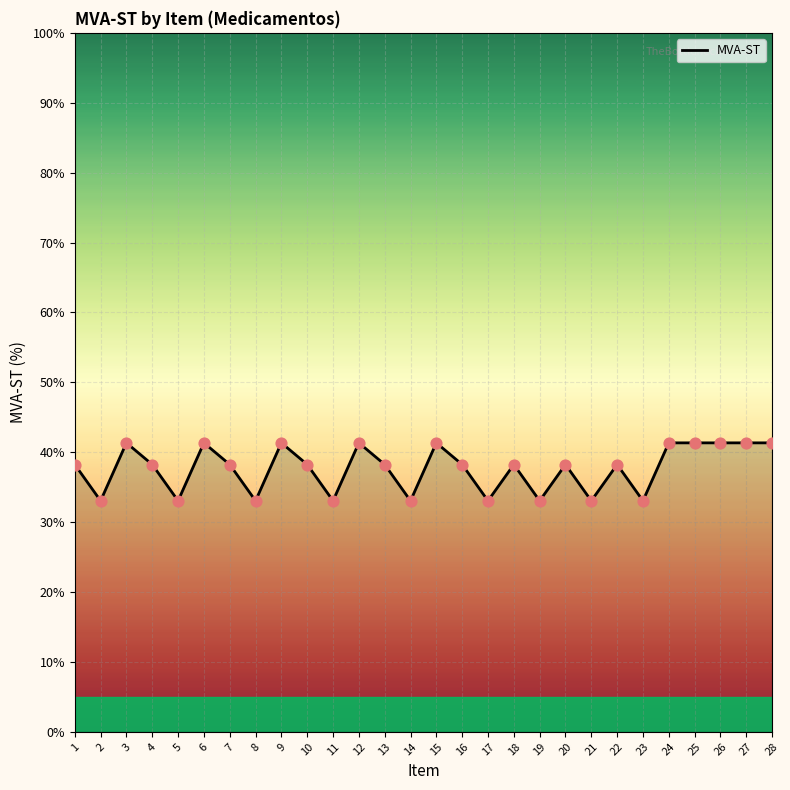

The value at 5 is 33.0. True or false?

True